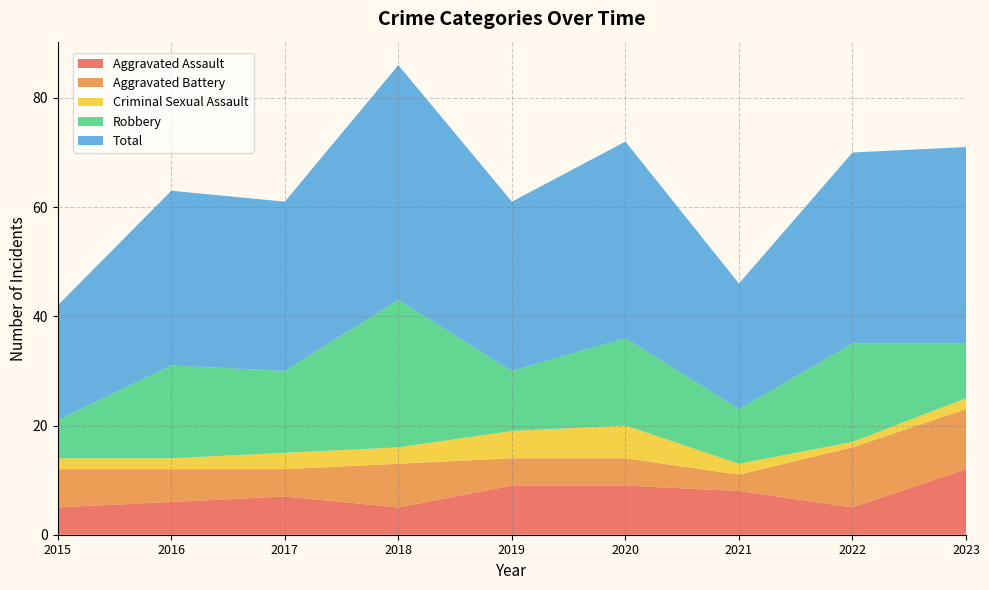

Reading left to right, transcribe all the data shown in this chart.

Aggravated Assault: 2015=5	2016=6	2017=7	2018=5	2019=9	2020=9	2021=8	2022=5	2023=12
Aggravated Battery: 2015=7	2016=6	2017=5	2018=8	2019=5	2020=5	2021=3	2022=11	2023=11
Criminal Sexual Assault: 2015=2	2016=2	2017=3	2018=3	2019=5	2020=6	2021=2	2022=1	2023=2
Robbery: 2015=7	2016=17	2017=15	2018=27	2019=11	2020=16	2021=10	2022=18	2023=10
Total: 2015=21	2016=32	2017=31	2018=43	2019=31	2020=36	2021=23	2022=35	2023=36